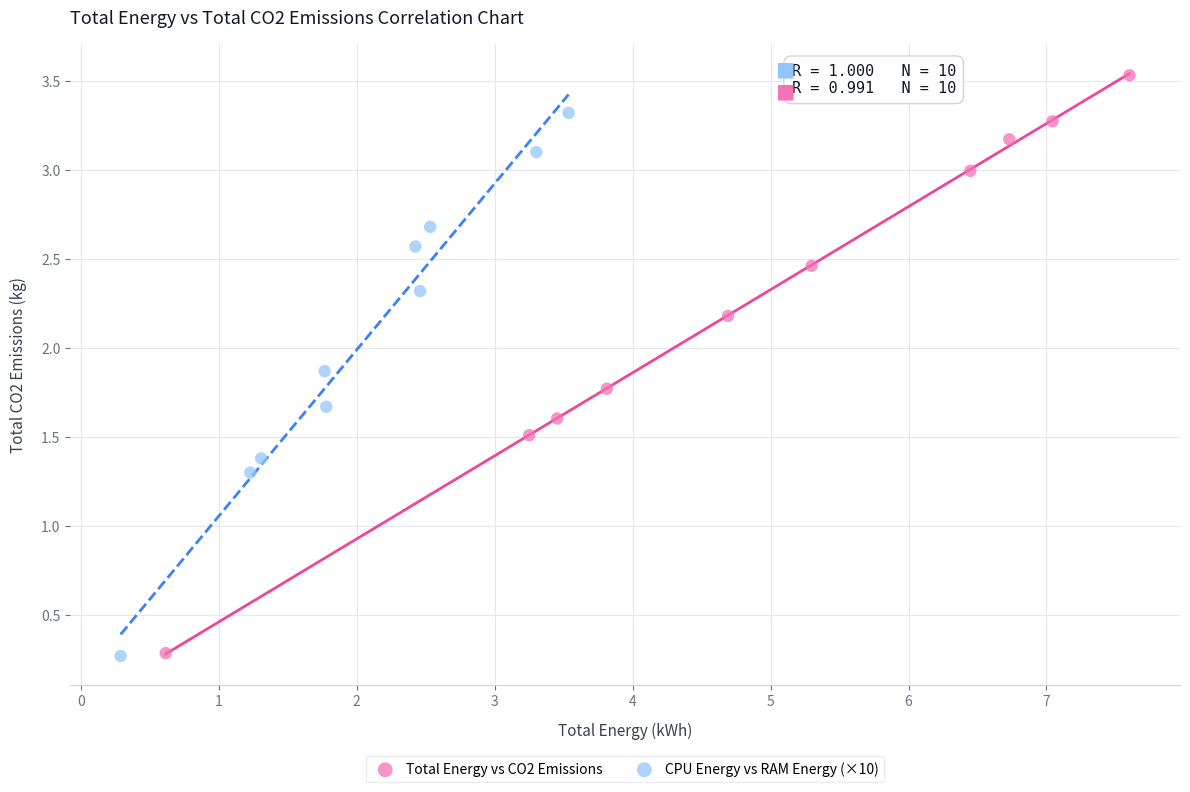

Which series has the largest Y range (max minus min)?

Total Energy vs CO2 Emissions